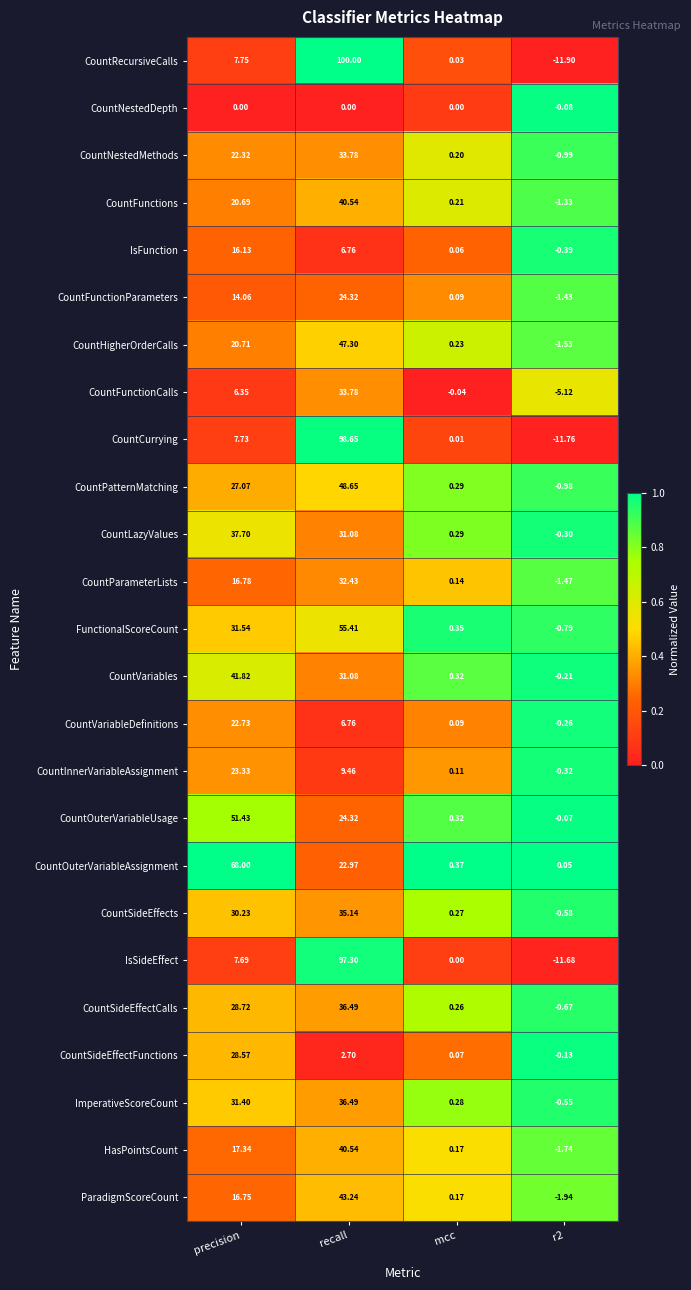

Which series has the largest total across all categories?

CountRecursiveCalls